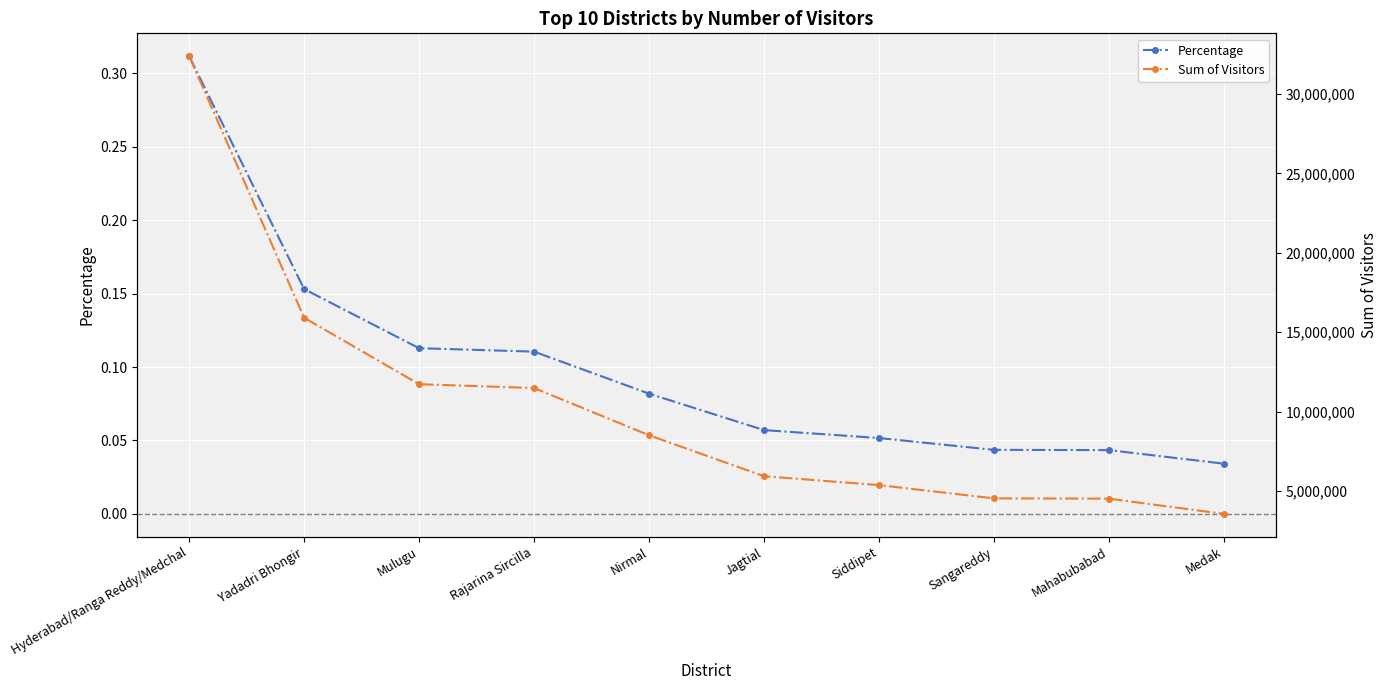

Reading left to right, extract all data points from this chart.

Percentage: 0.3	0.2	0.1	0.1	0.1	0.1	0.1	0.0	0.0	0.0
Sum of Visitors: 32375173.0	15904422.0	11720794.0	11478506.0	8506286.0	5927610.0	5365856.0	4530509.0	4512390.0	3552716.0